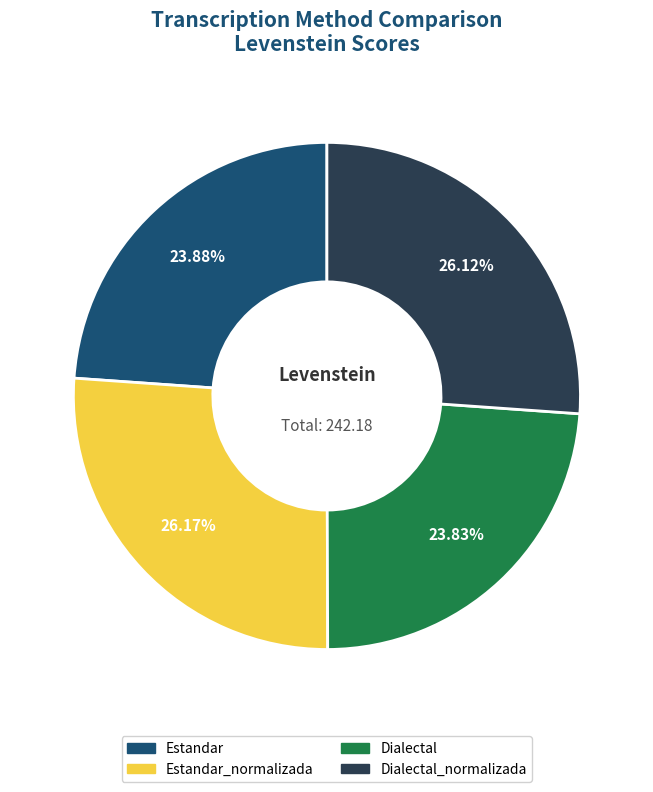

Is there a majority slice in this chart?

No